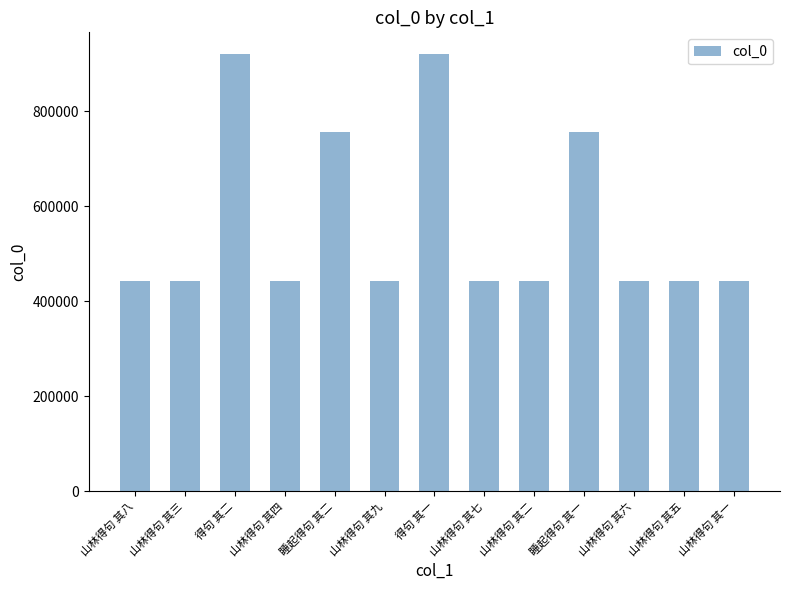

Where is the data nearest to the value 681431?

睡起得句 其一